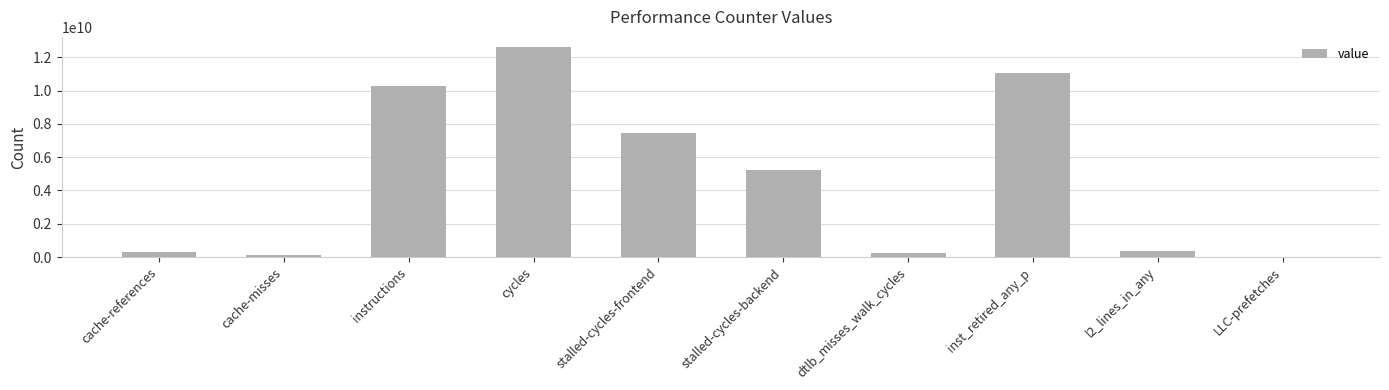

What is the greatest value displayed?

12590596062